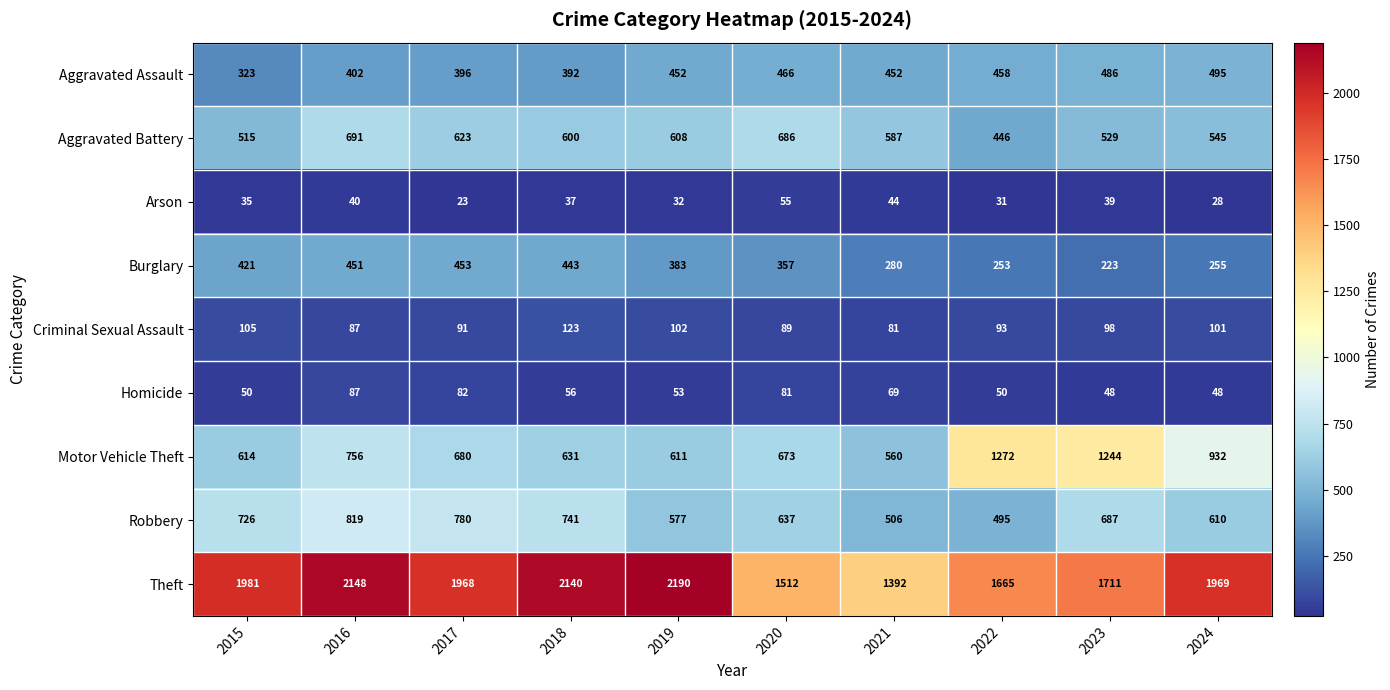

At which category does the chart reach its peak across all series?

2019